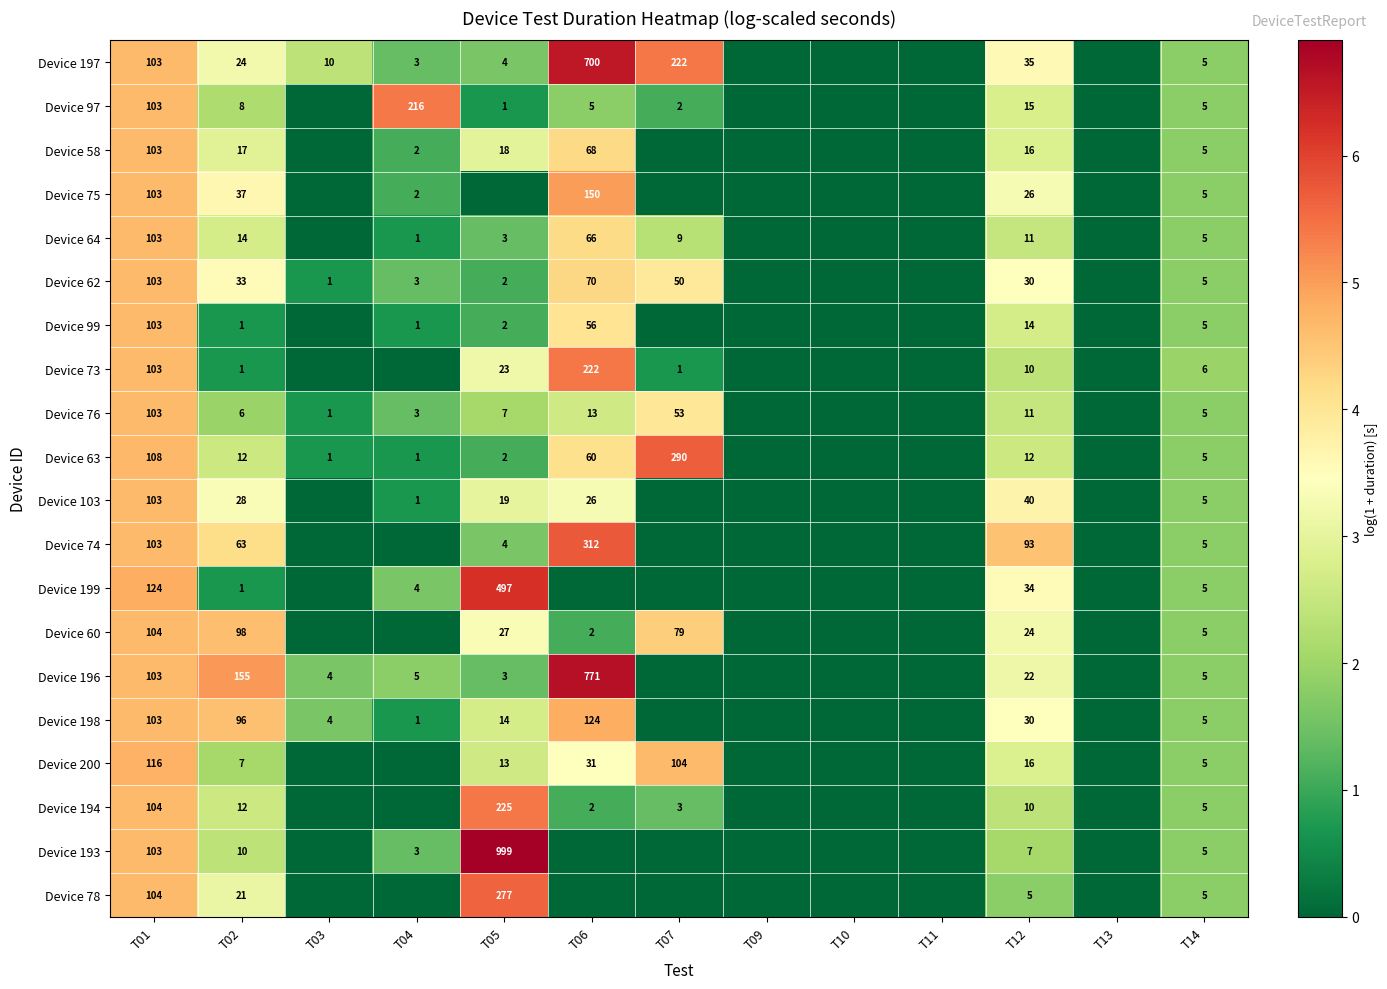

What is the total value across all series at T14?

101